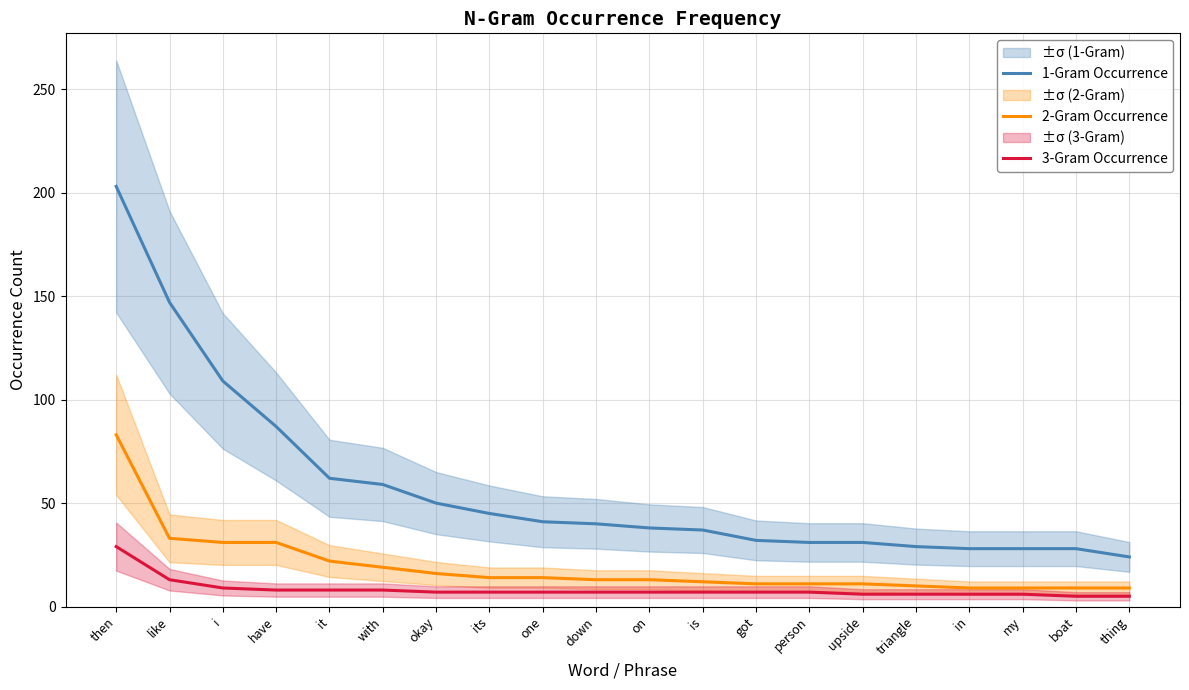

Is it true that 1-Gram Occurrence equals 52 at upside?

False